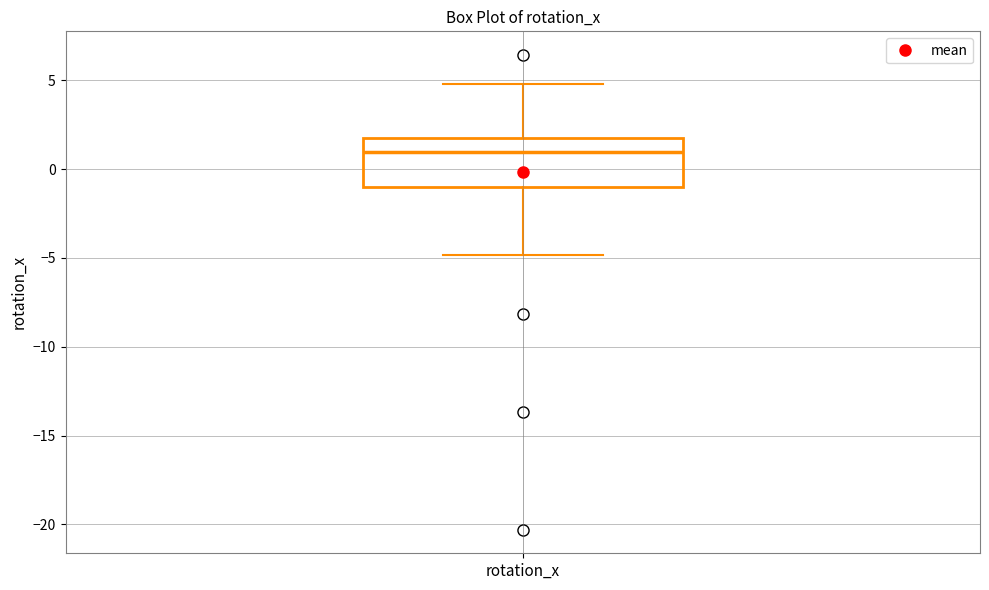

Transcribe this box plot: give where the median line is, the range the box spans, and where the two whiskers end, as read against the y-axis. The values are not printed on the chart, so give them approximately, as read against the axis.

median 1, box -1 to 2, whiskers -5 to 5